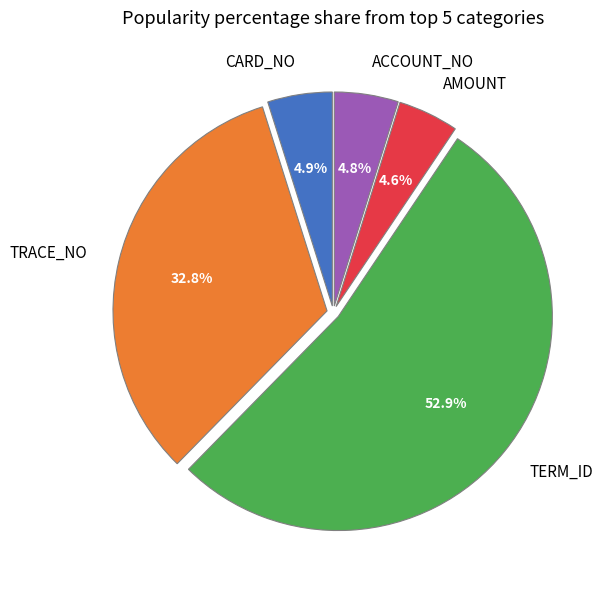

Which slice is the largest?

TERM_ID